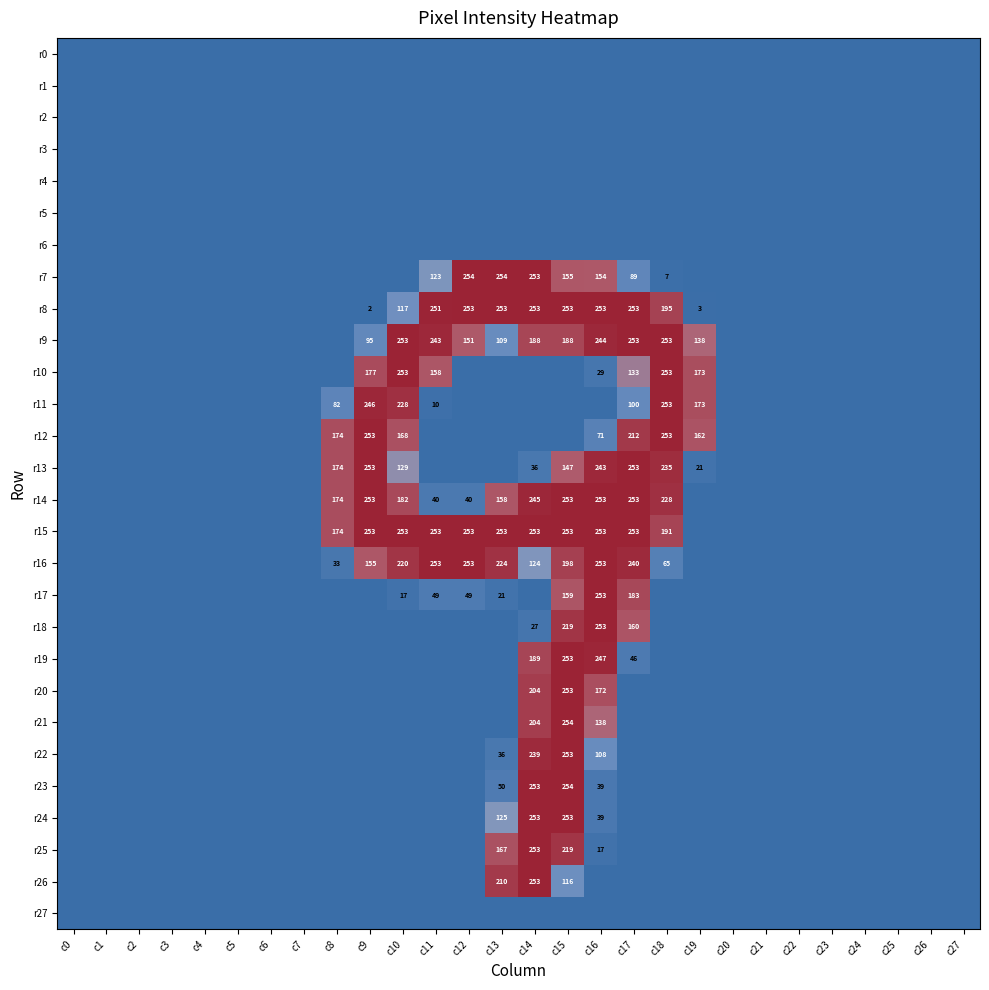

The value of r16 at c9 is 72. True or false?

False